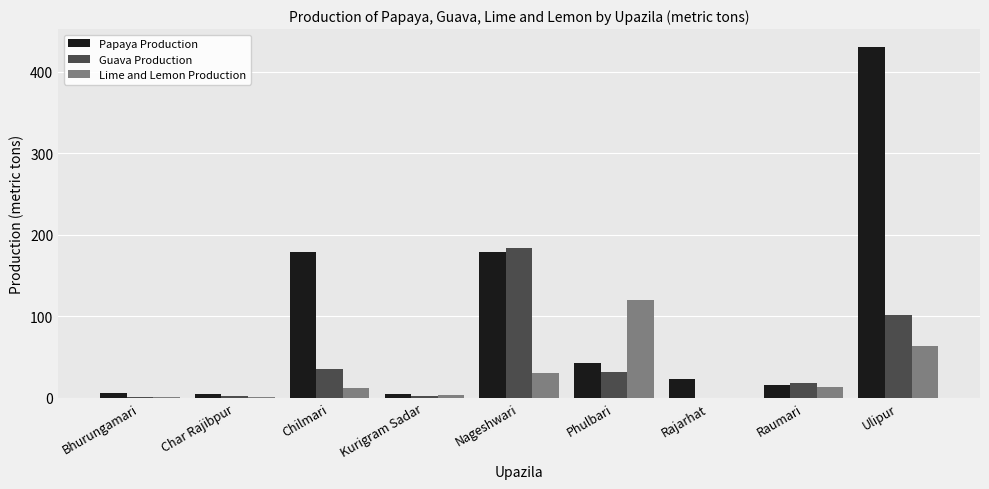

Count the number of data series in this chart.

3